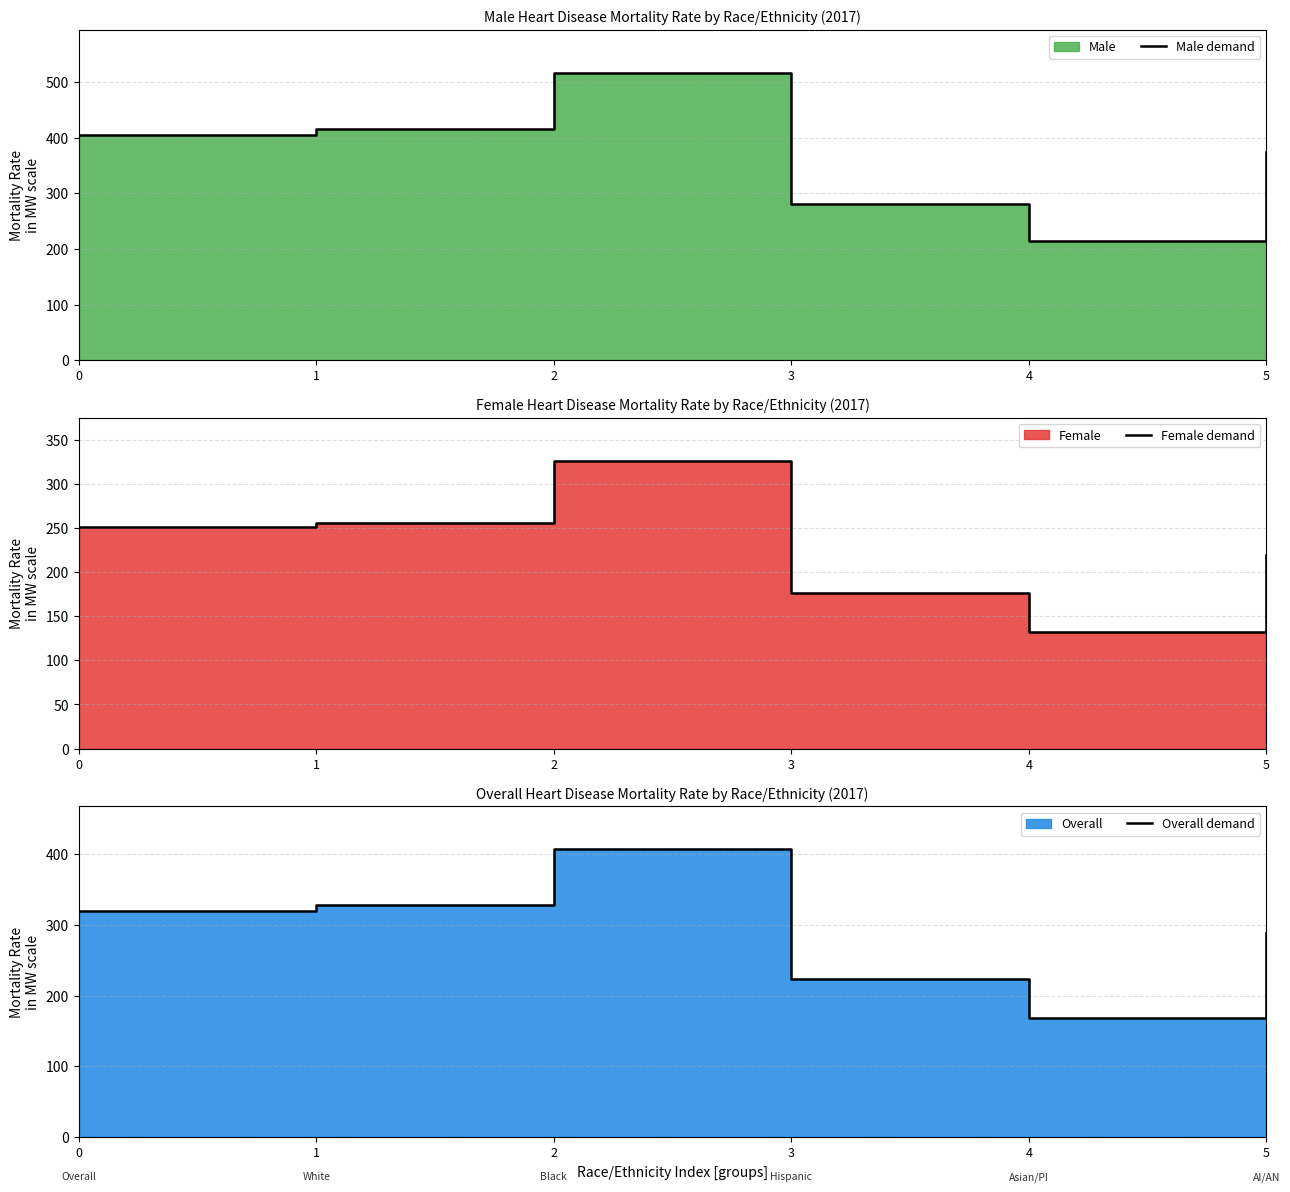

At which label does Overall demand first exceed 320?

1